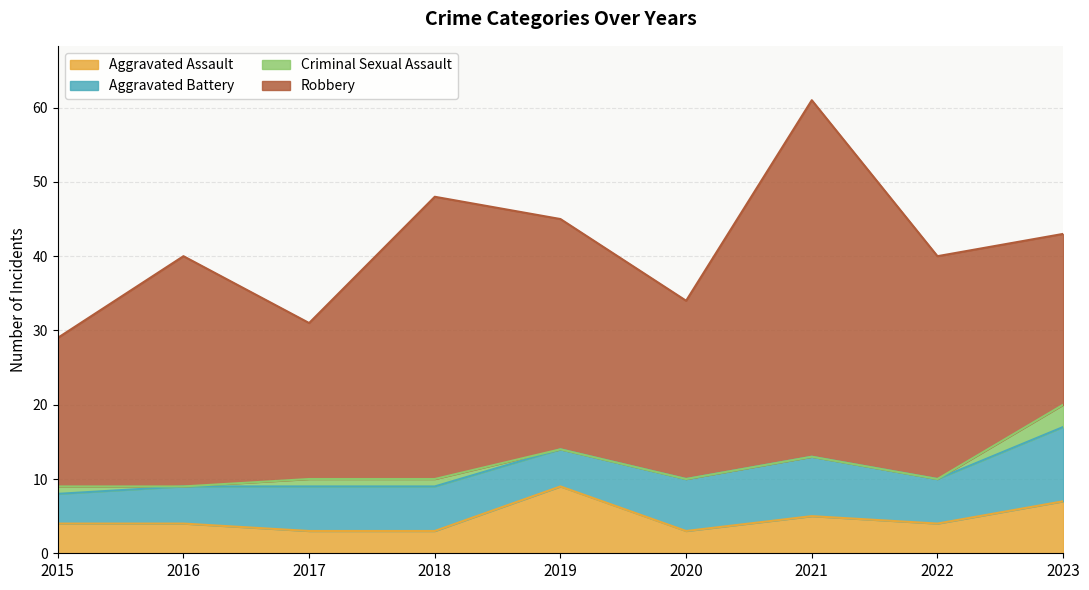

The value of Criminal Sexual Assault at 2017 is 2. True or false?

False